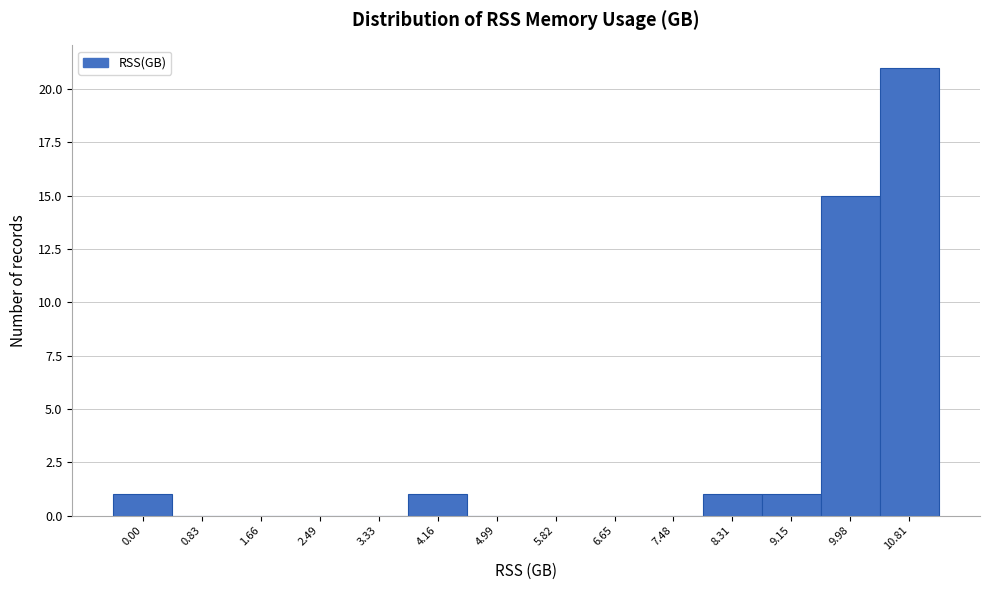

Reading left to right, list all the values displayed in this chart.

0.00=1	0.83=0	1.66=0	2.49=0	3.33=0	4.16=1	4.99=0	5.82=0	6.65=0	7.48=0	8.31=1	9.15=1	9.98=15	10.81=21